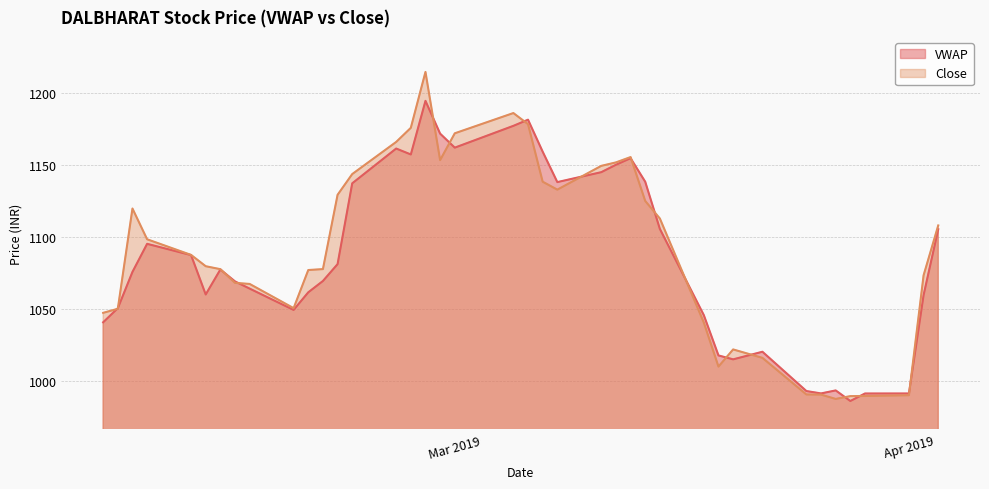

Reading left to right, extract all data points from this chart.

VWAP: 1040.6	1050.4	1075.6	1095.1	1087.3	1059.9	1077.3	1069.0	1064.0	1049.2	1061.4	1069.3	1081.0	1137.1	1161.2	1157.1	1194.3	1171.6	1161.8	1177.0	1181.2	1159.0	1137.9	1144.8	1150.0	1154.5	1138.2	1105.4	1045.6	1017.6	1014.9	1020.2	992.9	991.3	993.4	986.0	991.2	991.2	1059.5	1105.2
Close: 1047.2	1050.0	1119.6	1098.2	1087.4	1079.5	1077.5	1068.0	1067.2	1050.5	1076.9	1077.5	1129.1	1143.5	1165.8	1175.6	1214.4	1153.2	1171.8	1185.8	1178.2	1138.2	1132.7	1149.2	1151.6	1155.3	1124.8	1112.7	1040.5	1009.9	1021.8	1016.0	990.5	990.5	987.5	989.4	989.5	990.0	1073.2	1107.8